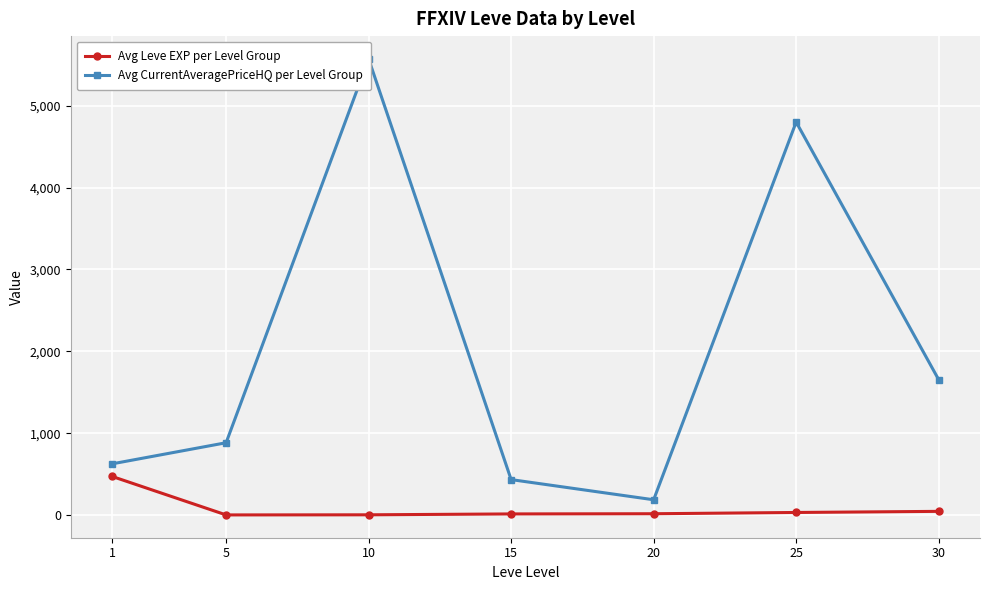

Between 20 and 30, which series saw the biggest shift?

Avg CurrentAveragePriceHQ per Level Group